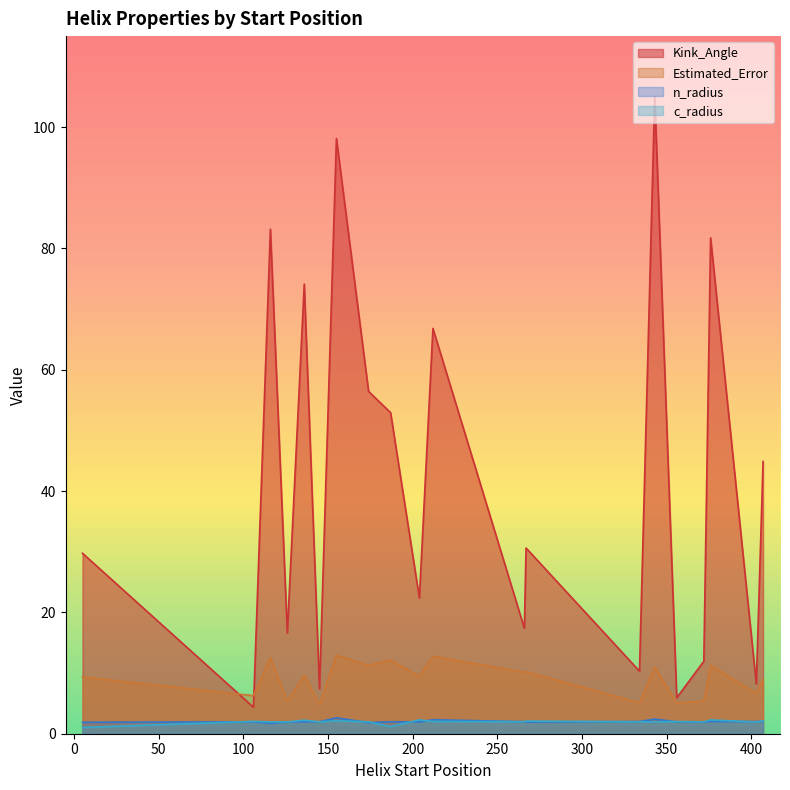

What is the maximum value shown in the chart?

105.1